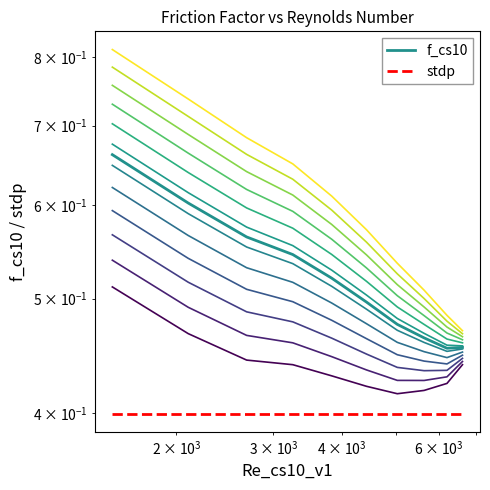

Reading left to right, what are all the values shown in this chart?

f_cs10: 0.7	0.6	0.6	0.5	0.5	0.5	0.5	0.5	0.5	0.5
stdp: 0.4	0.4	0.4	0.4	0.4	0.4	0.4	0.4	0.4	0.4